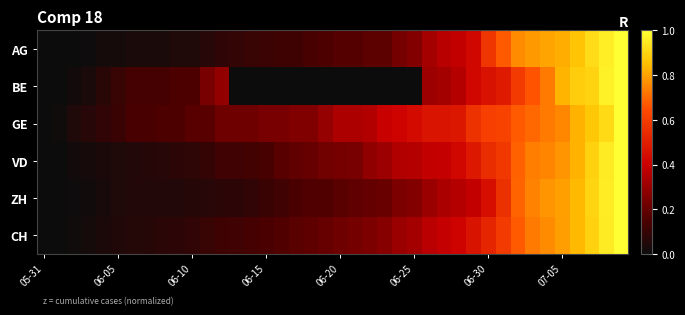

At which category is the sum across all series the highest?

39